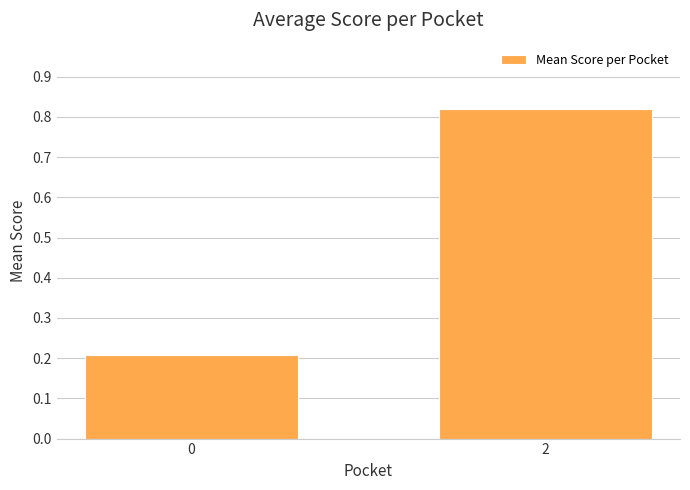

What is the change in value from 0 to 2?

+0.6